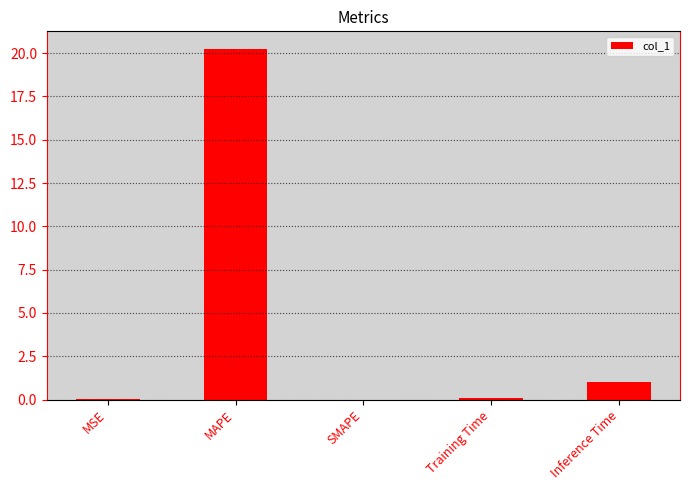

What is the average value?

4.3